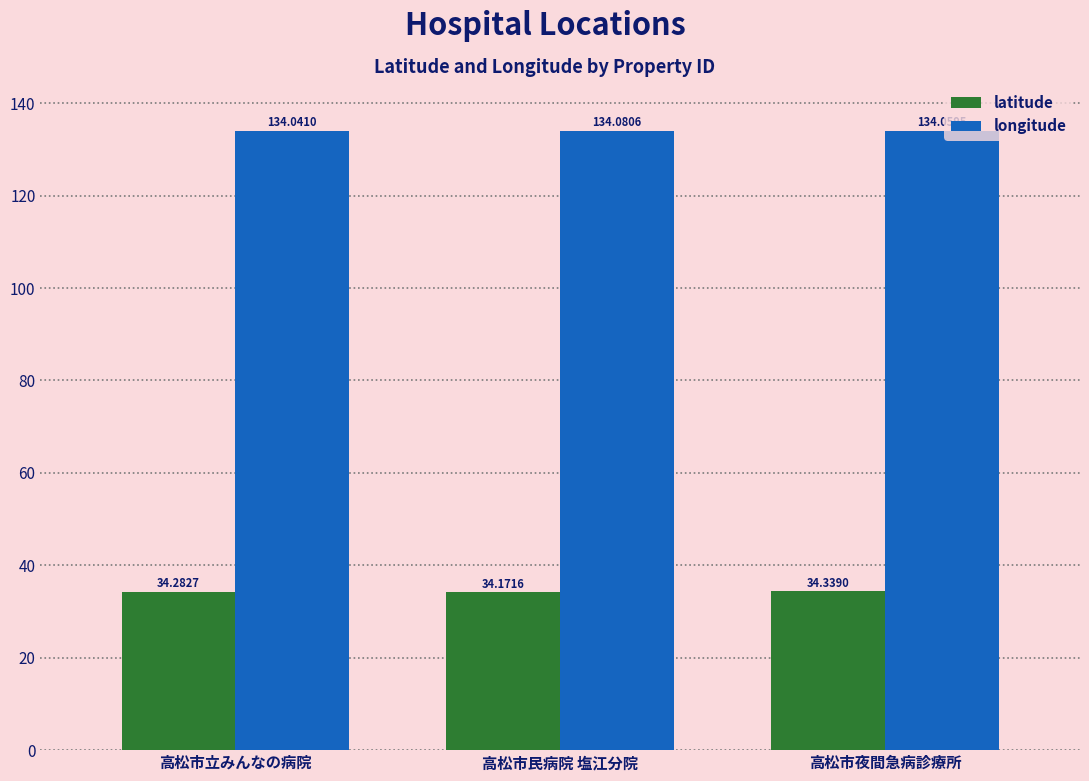

Reading left to right, list all the values displayed in this chart.

latitude: 34.3	34.2	34.3
longitude: 134.0	134.1	134.1